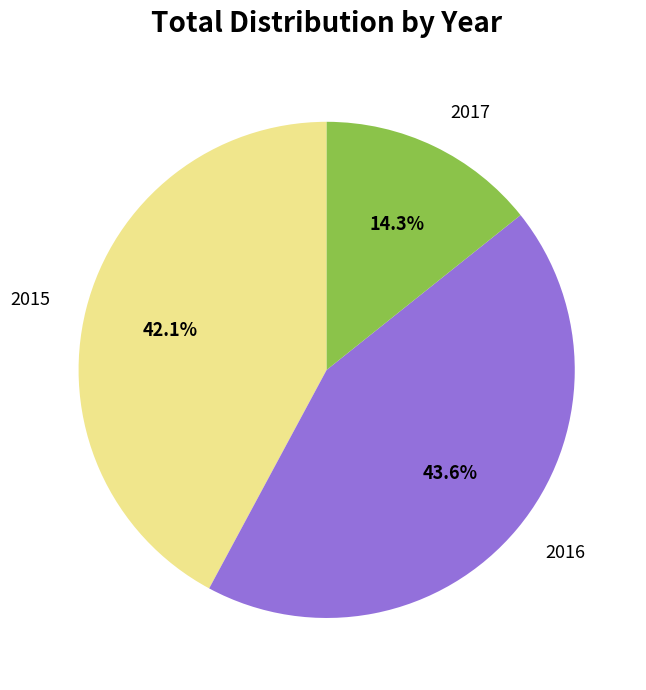

The 2015 slice represents 35% of the pie. True or false?

False